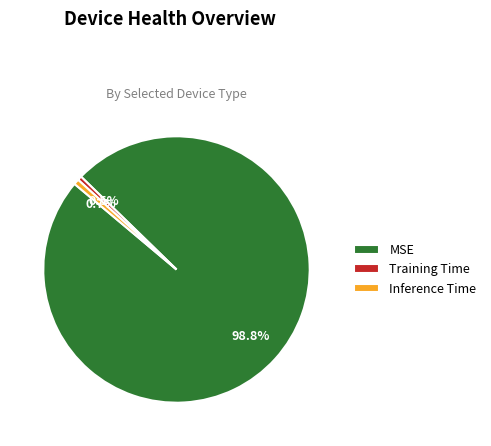

What is the largest slice in the pie chart?

MSE